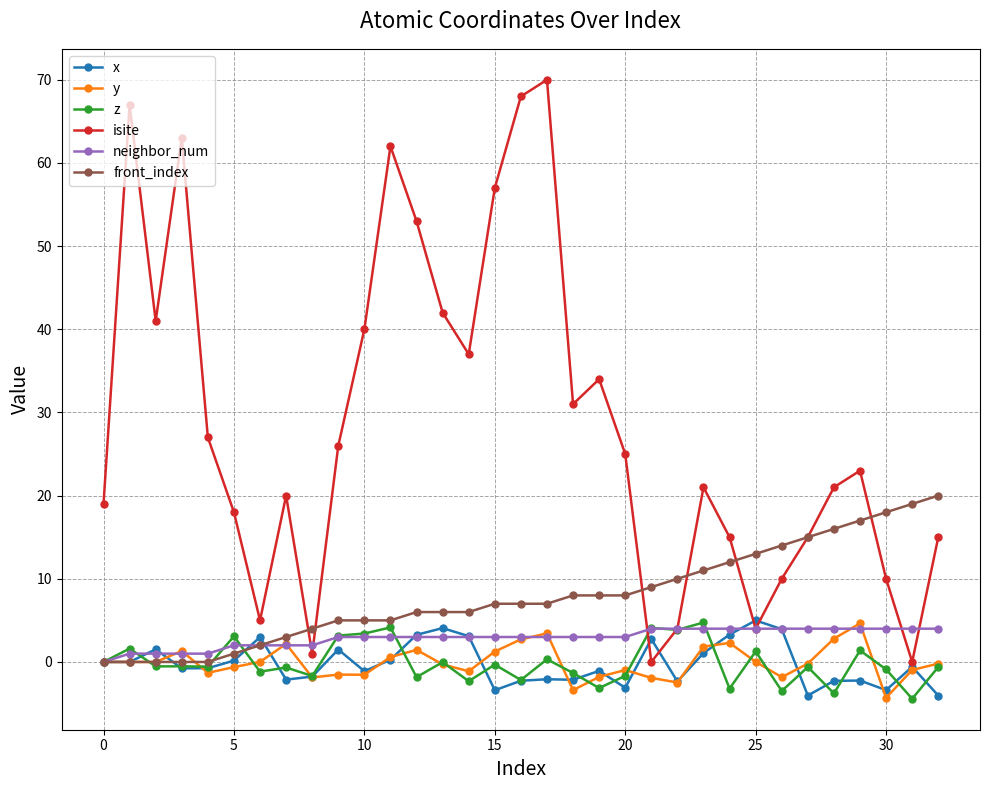

What is the smallest value displayed?

-4.4